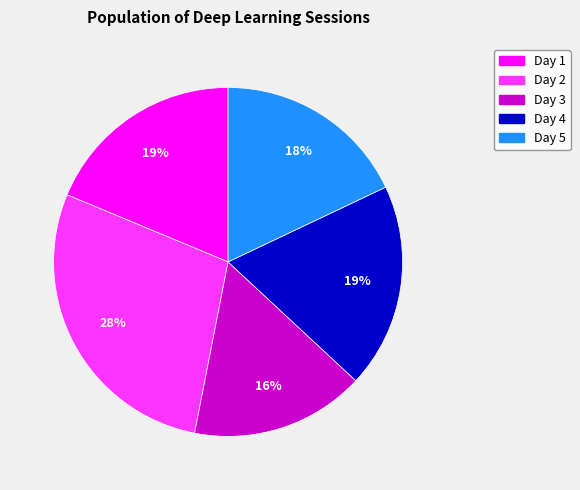

Which category has the smallest portion of the pie?

Day 3